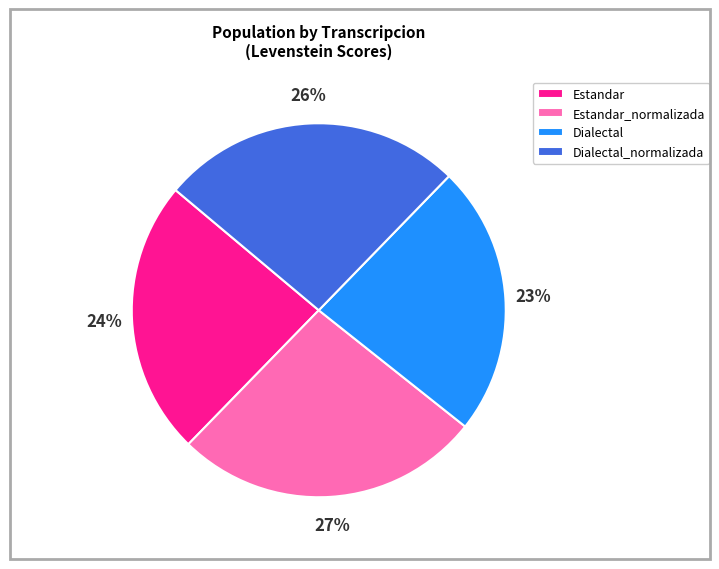

Between Estandar and Estandar_normalizada, which is larger?

Estandar_normalizada